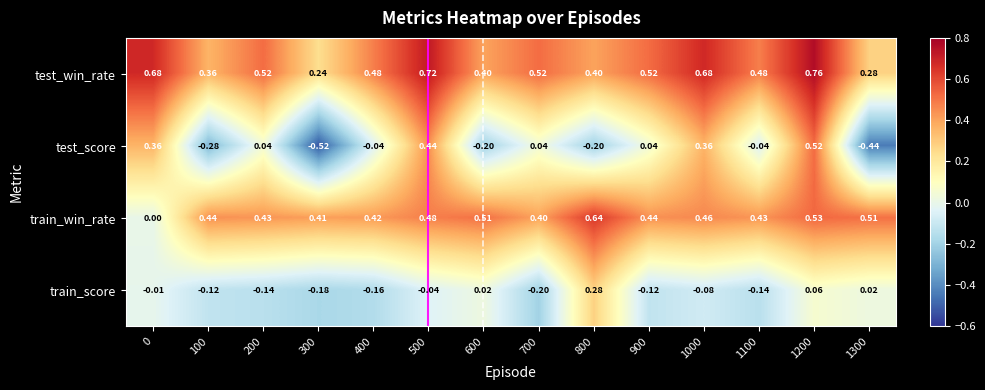

Which series changed the most between 300 and 800?

train_score